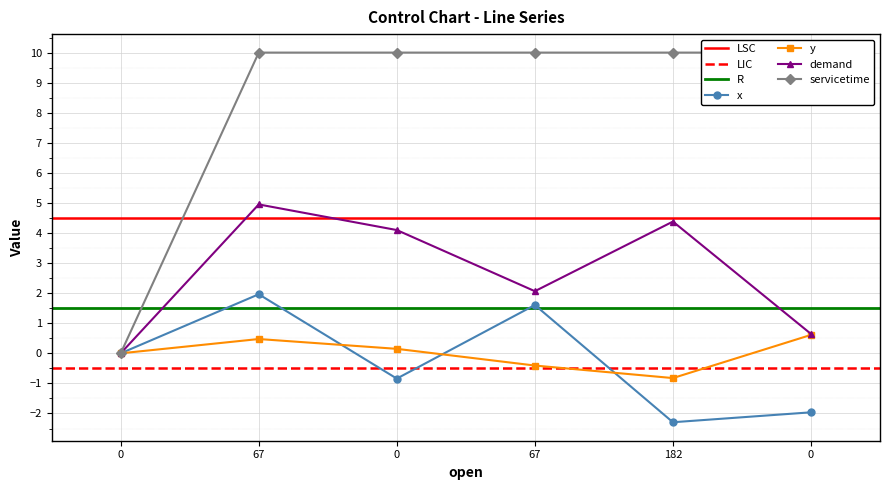

True or false: x and demand intersect in this chart.

False